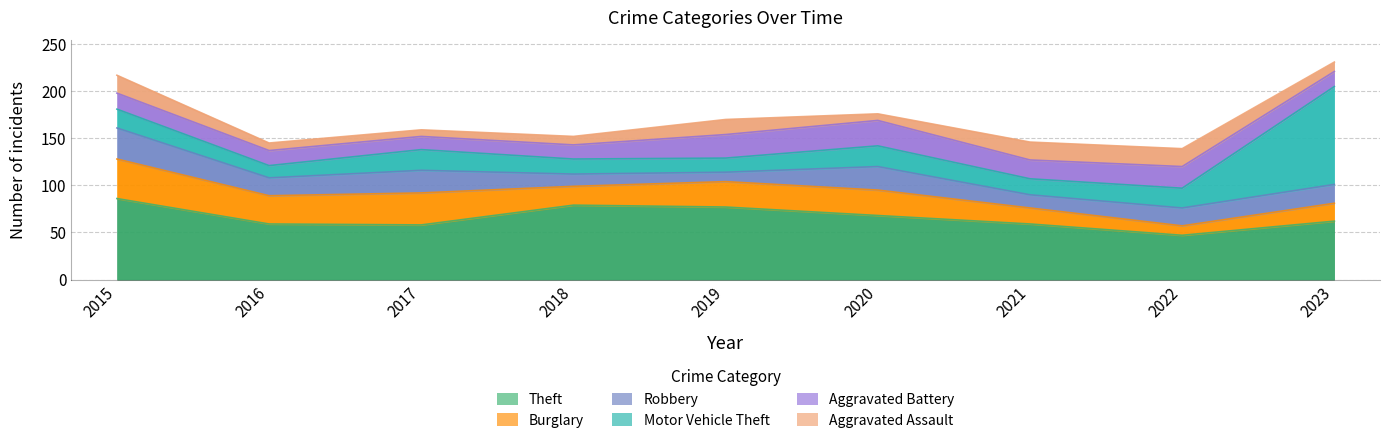

Which series has the largest total across all categories?

Theft